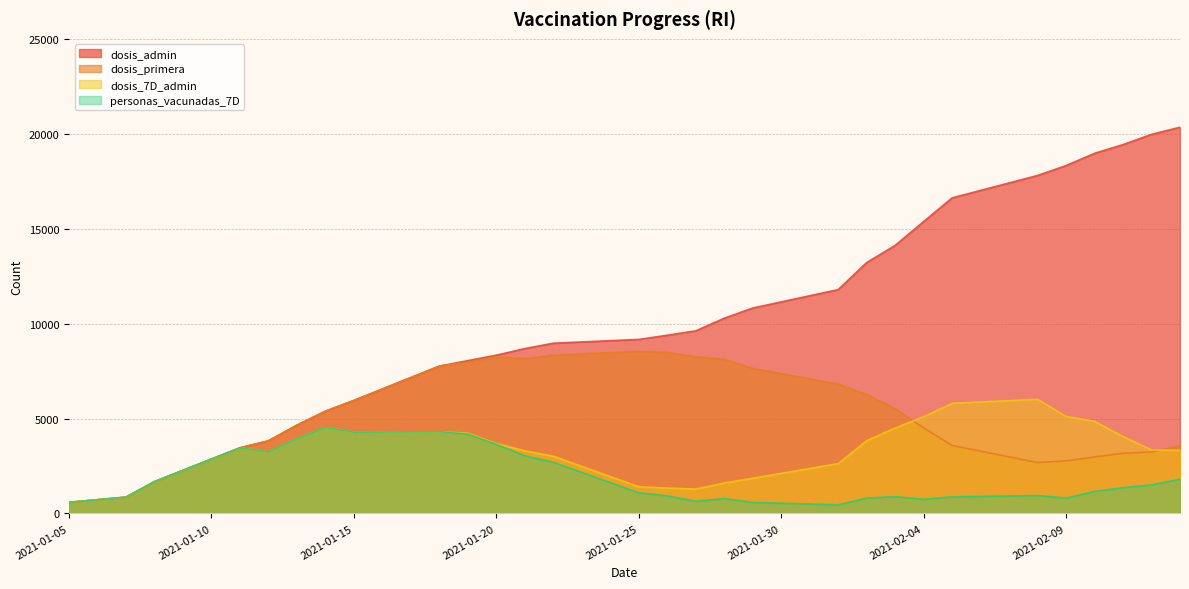

How many values in the dosis_7D_admin series exceed 3346?

19